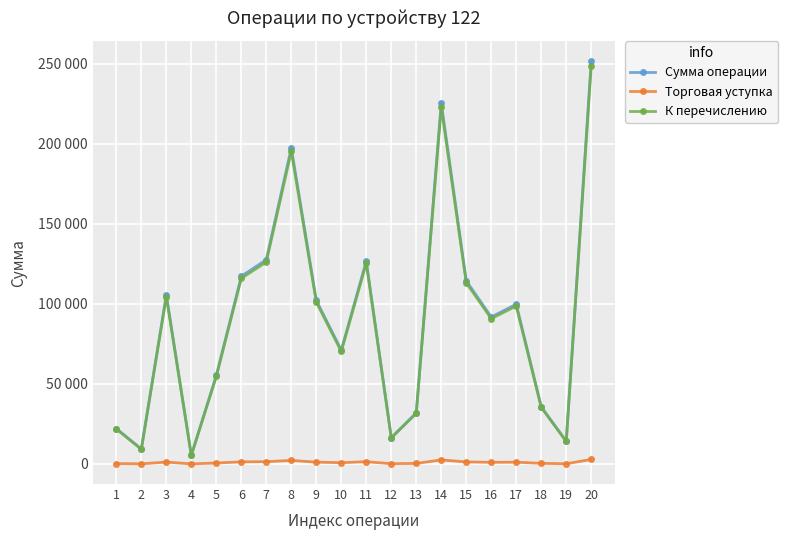

Is it true that К перечислению equals 7062.0 at 13?

False